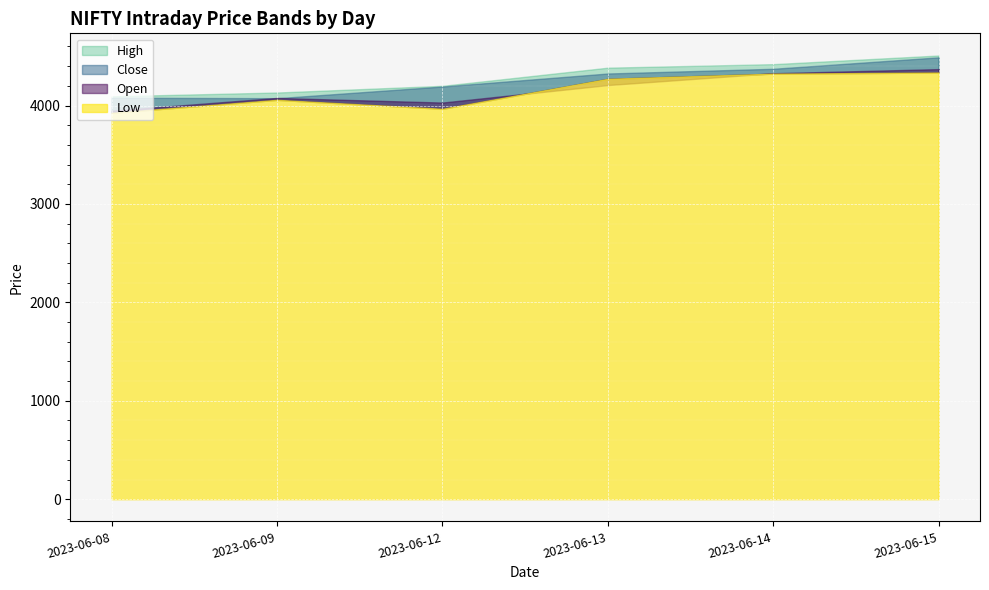

What is the value of the Low point at the 6th from the left?

4335.1